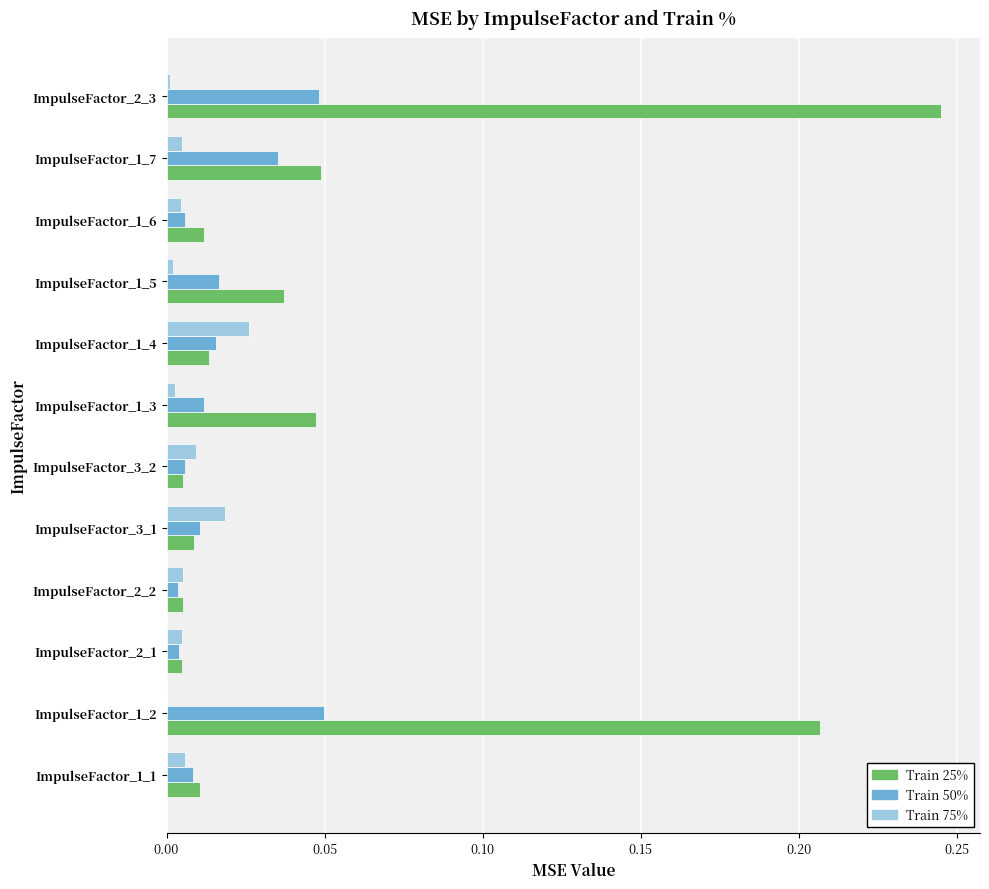

Which series has the largest total across all categories?

Train 25%